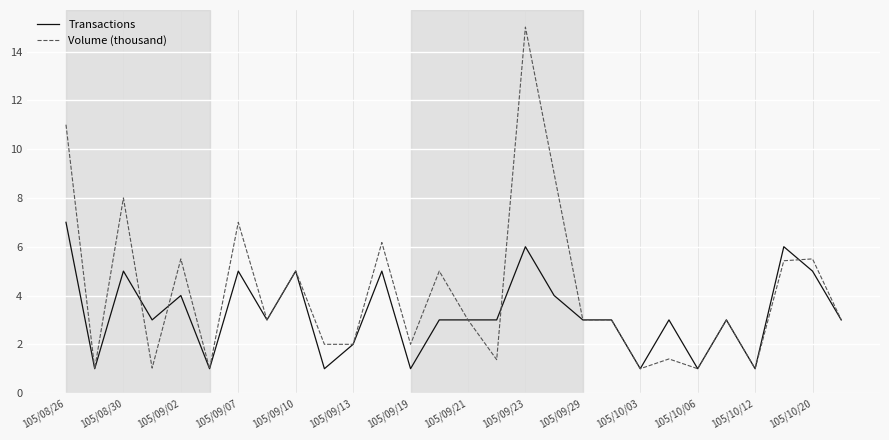

How many distinct data groups are displayed?

2